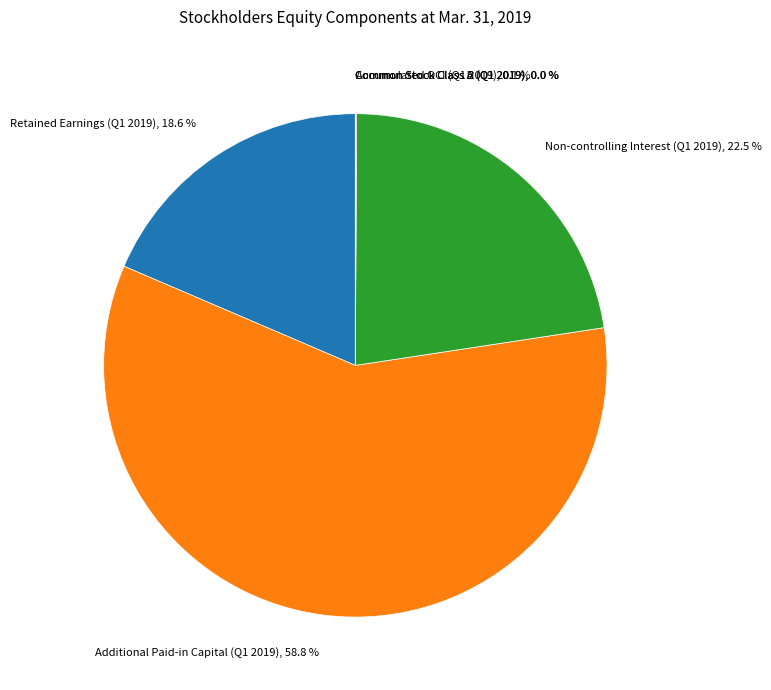

Is there any slice that represents more than half of the pie?

Yes